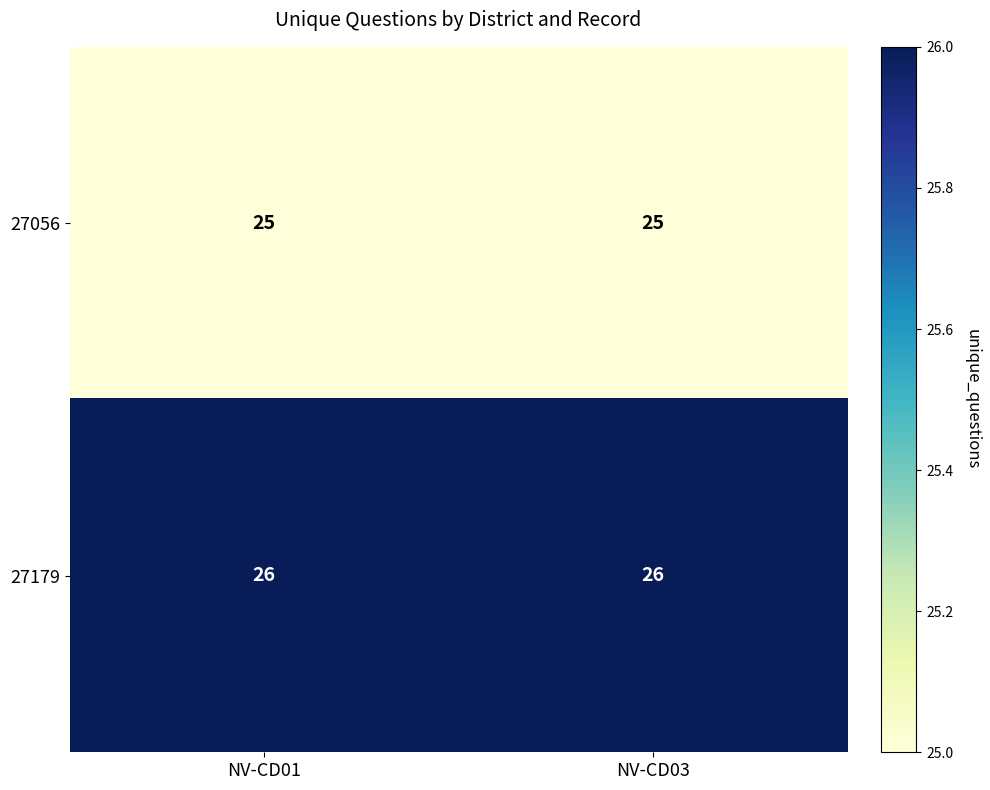

How many distinct data groups are displayed?

2